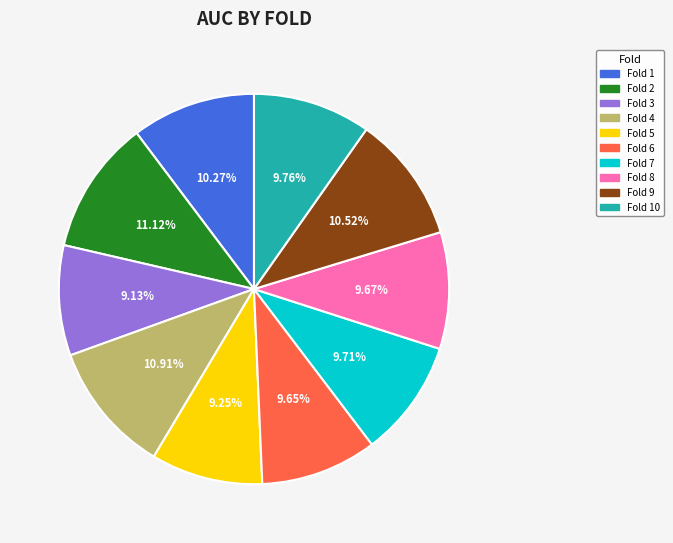

To the nearest percent, what is the average slice percentage?

10%